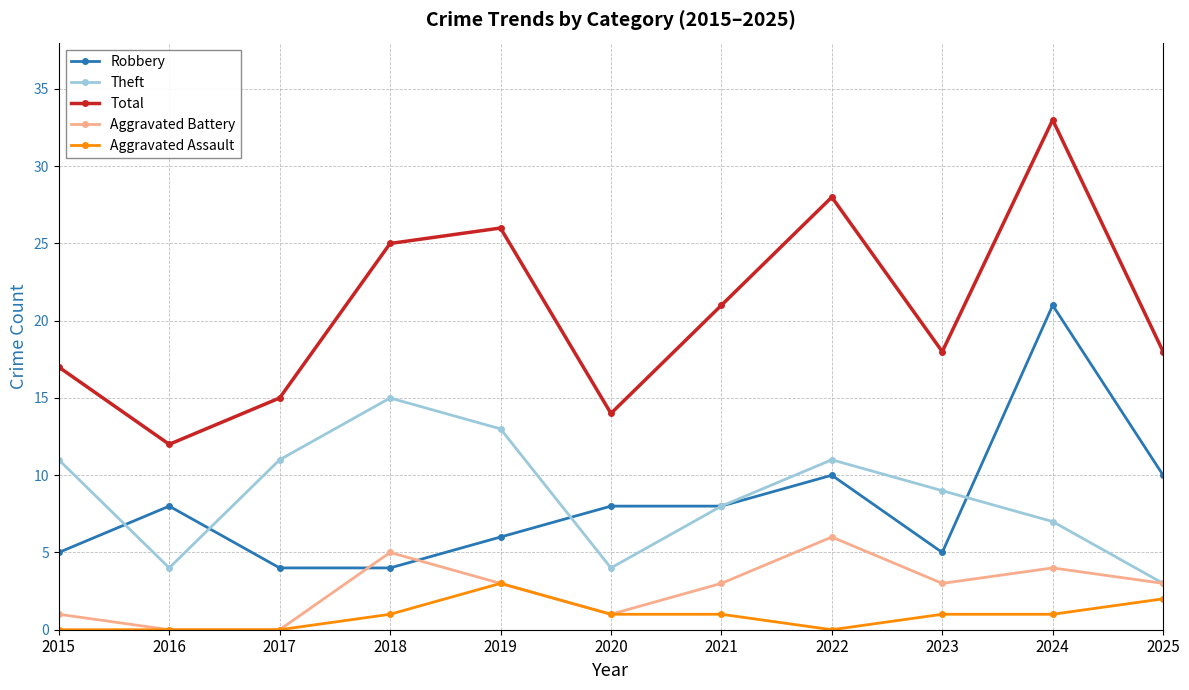

Between 2016 and 2025, which series saw the biggest shift?

Total